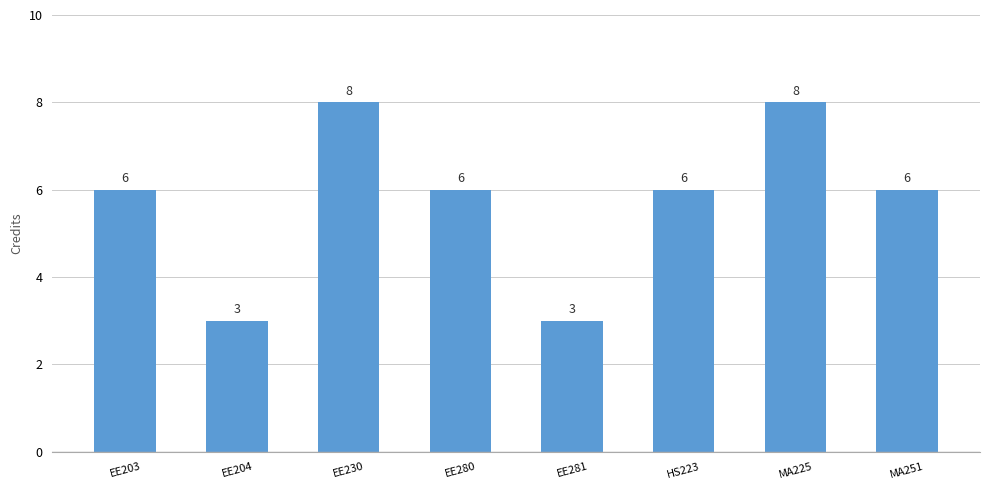

What value does the data have at EE281?

3